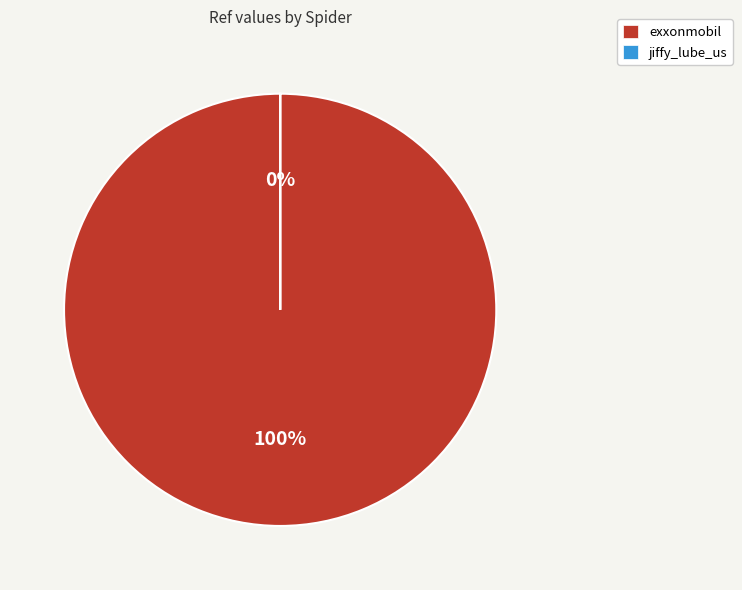

How many segments does this pie chart have?

2